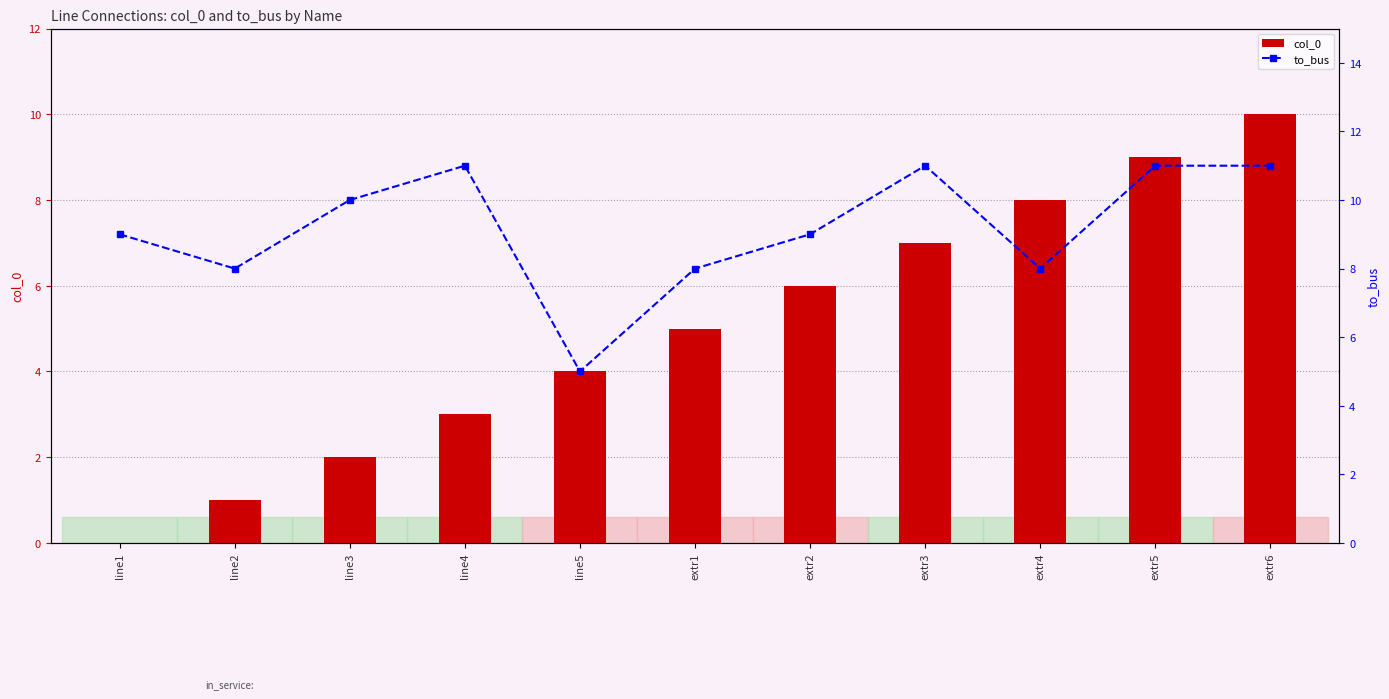

At which category is the sum across all series the highest?

extr6